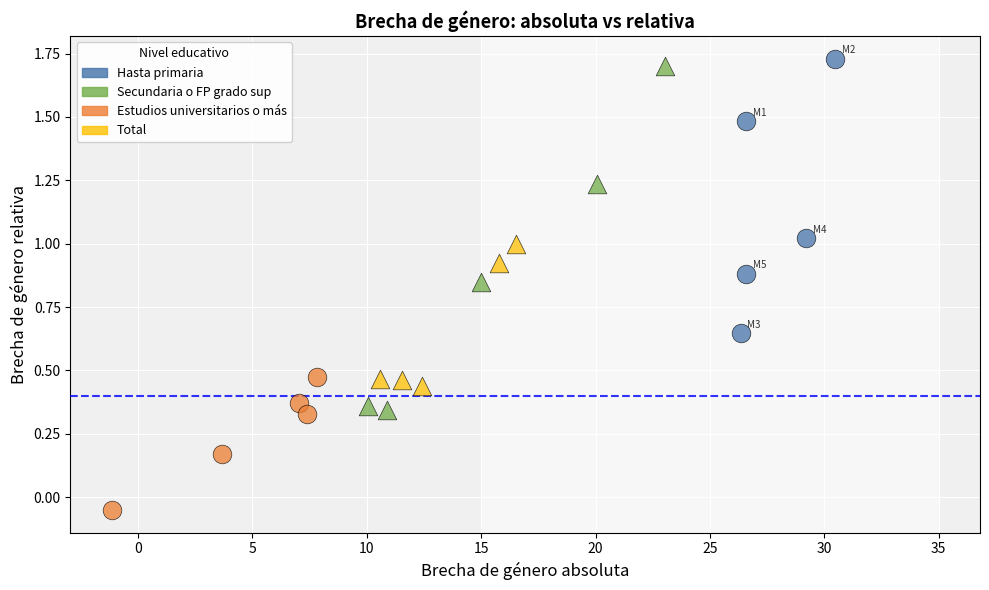

What are all the series names shown in the legend?

Hasta primaria, Secundaria o FP grado sup, Estudios universitarios o más, Total